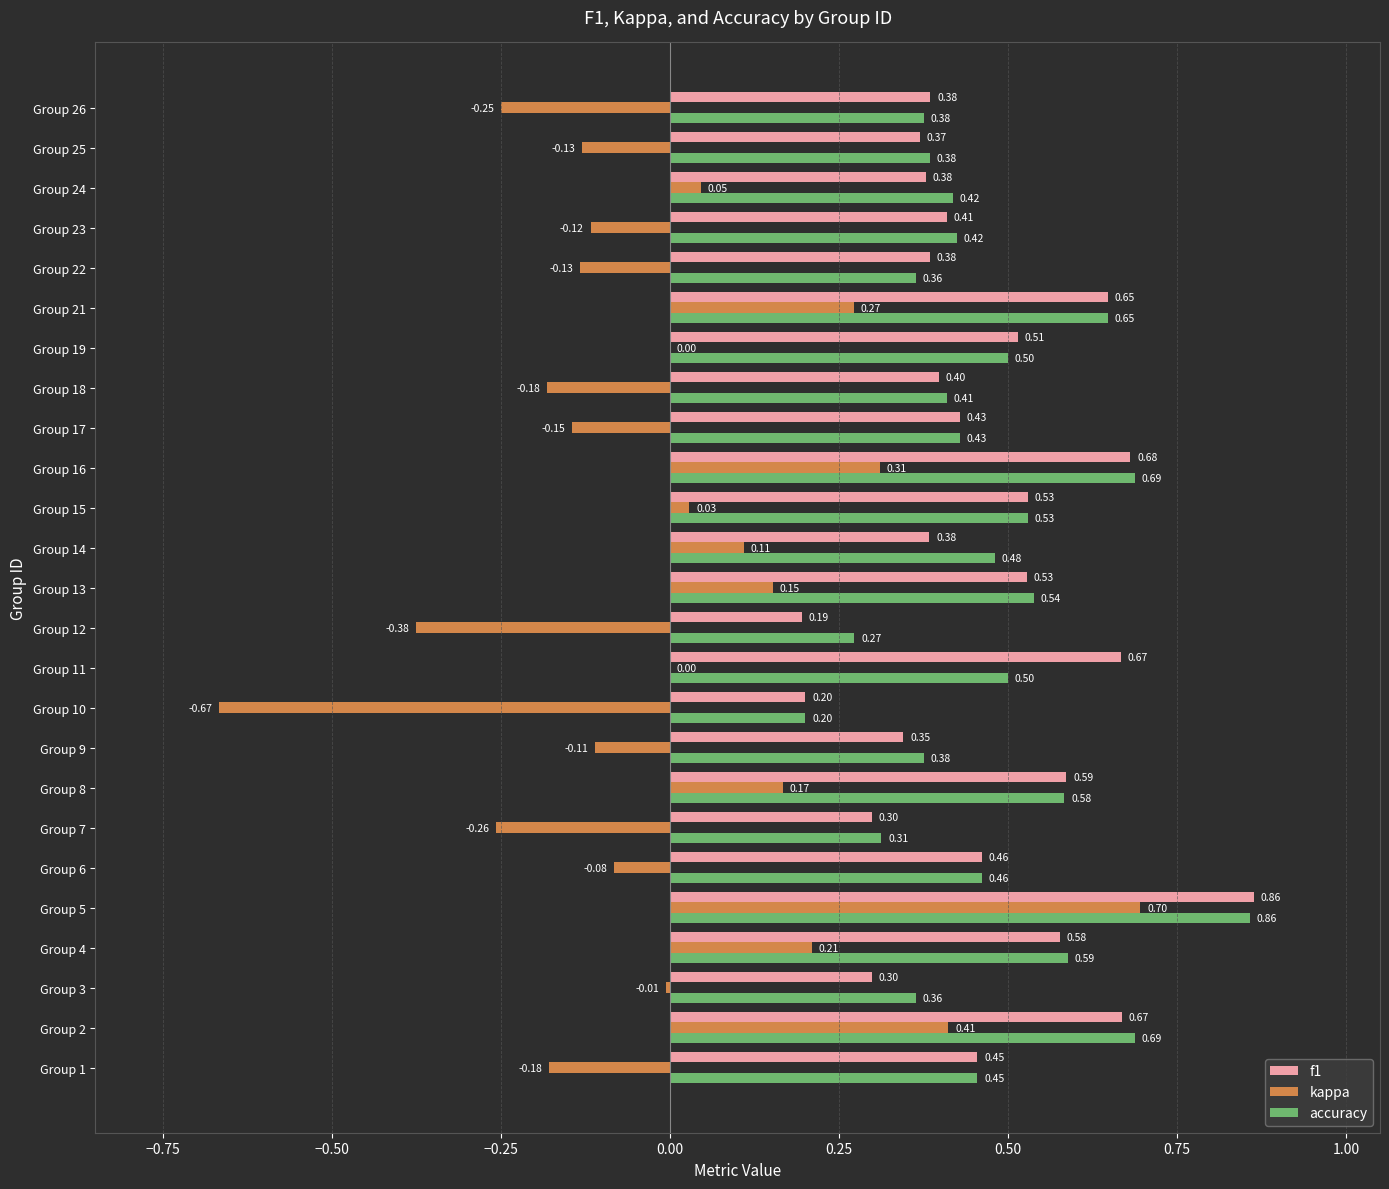

At which label is f1 closest to 0?

Group 12